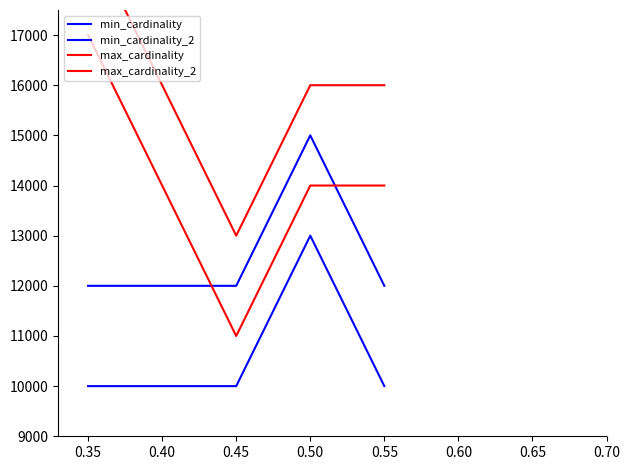

Does the chart display data point markers on the line(s)?

No